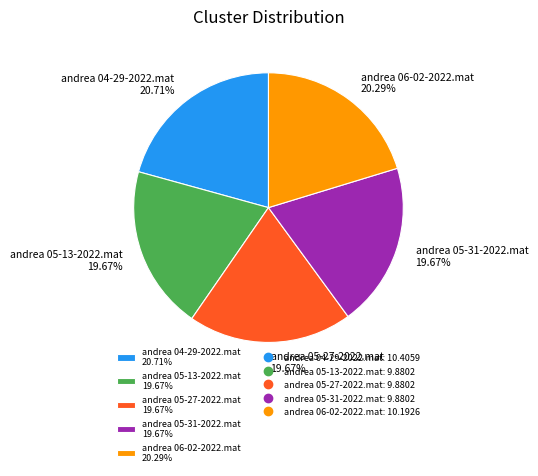

Count the number of slices in the pie.

5